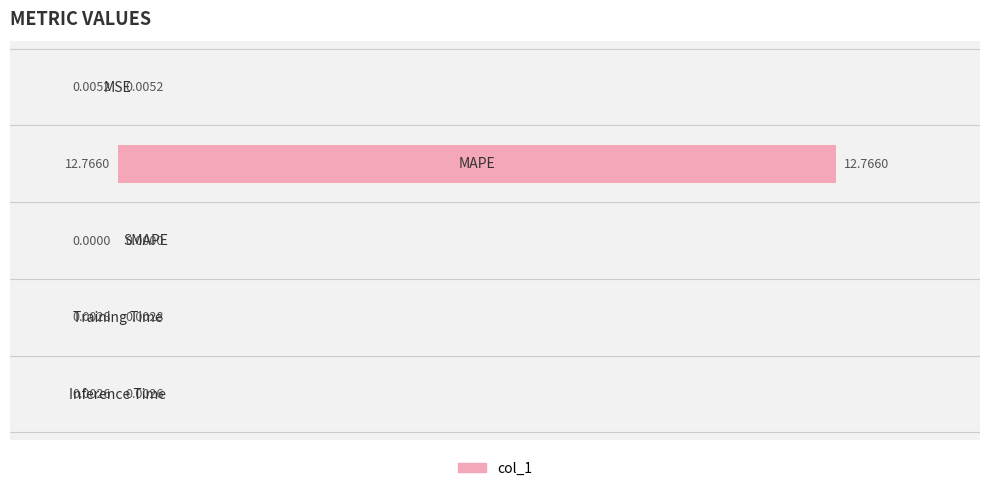

Are the bars horizontal?

Yes